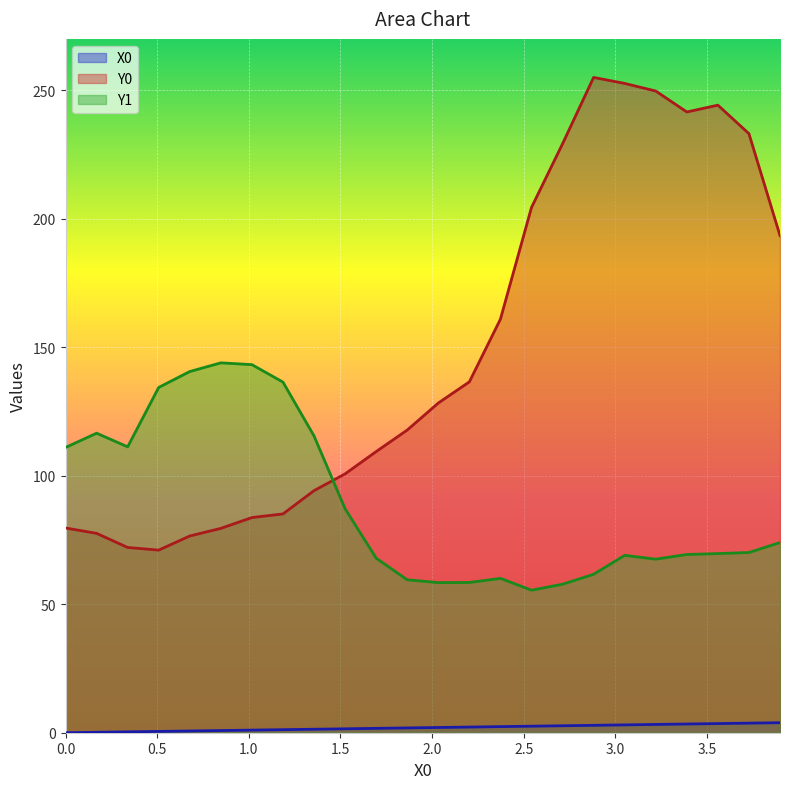

How many categories are shown in the chart?

24